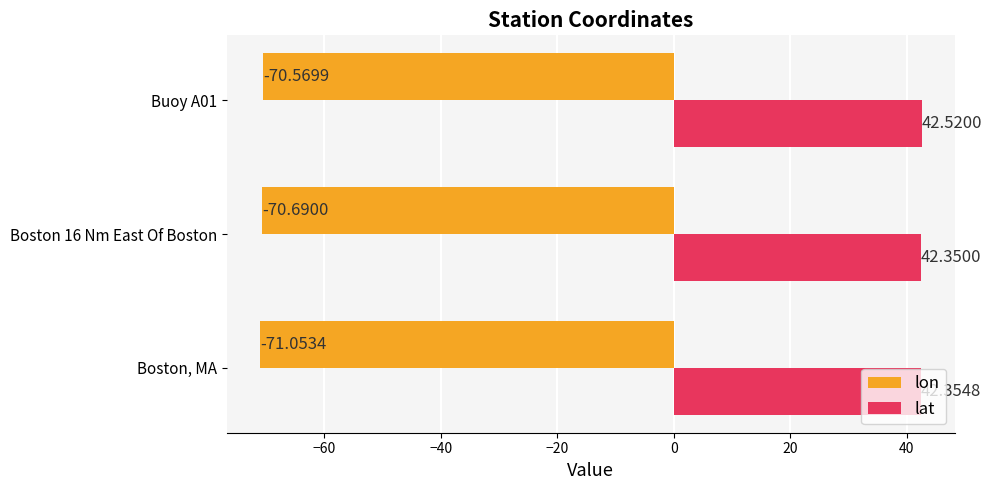

Which series has the largest range (max minus min)?

lon